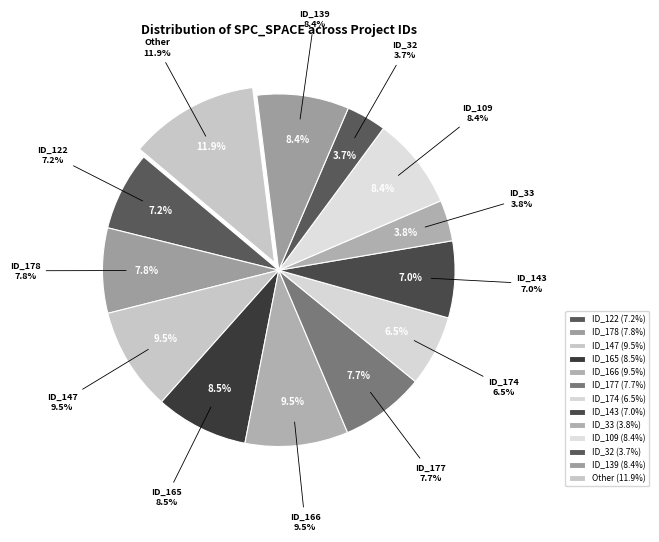

Which has a higher value, 234 or 23?

234